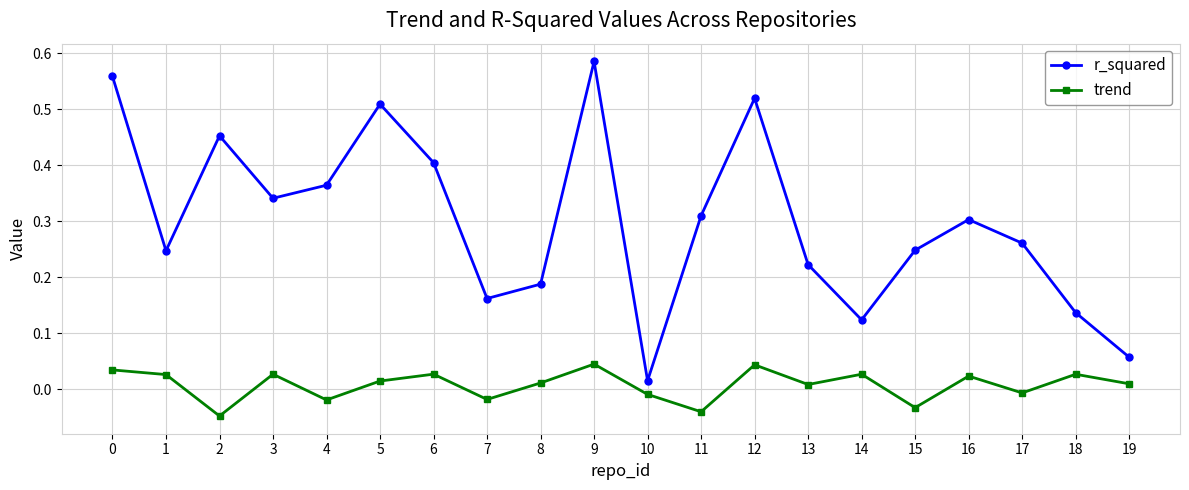

Rank the series at 4 from highest to lowest value.

r_squared, trend